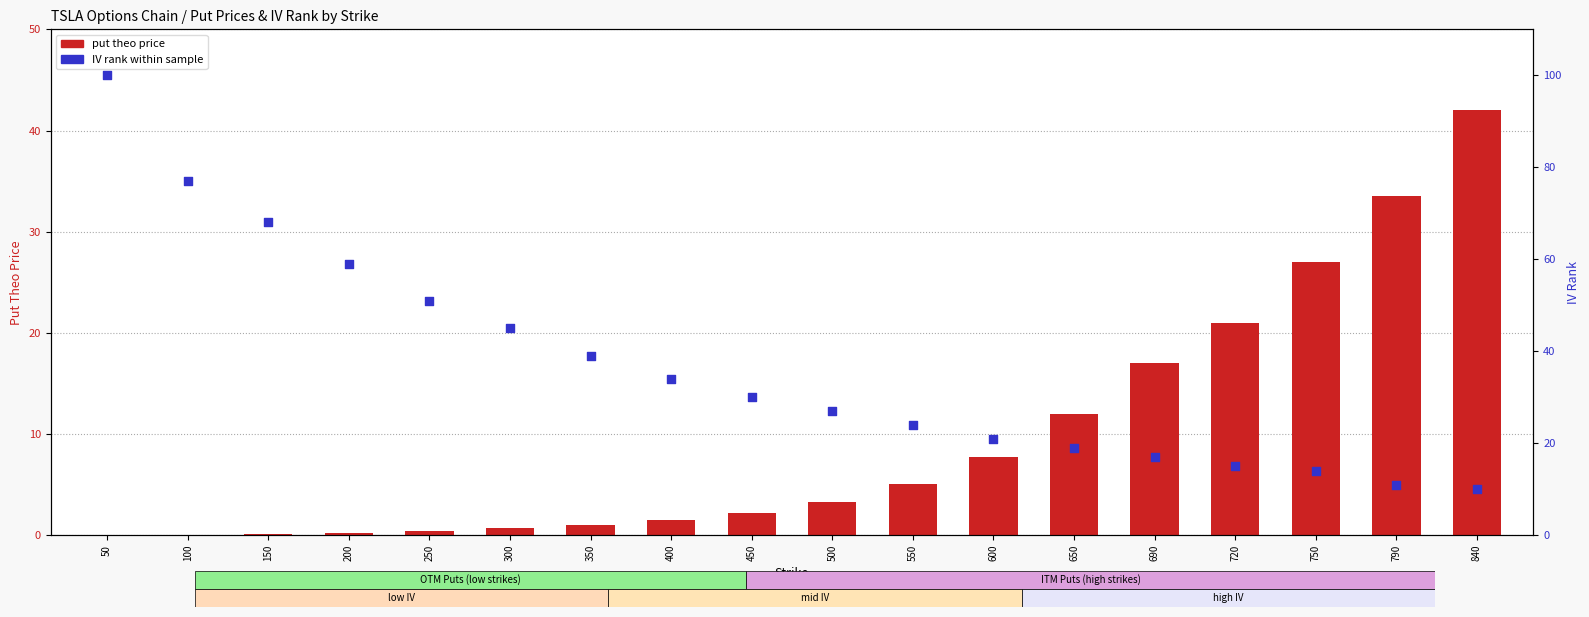

Is the value of put theo price at 650 greater than the value of IV rank (0-100) at 840?

Yes